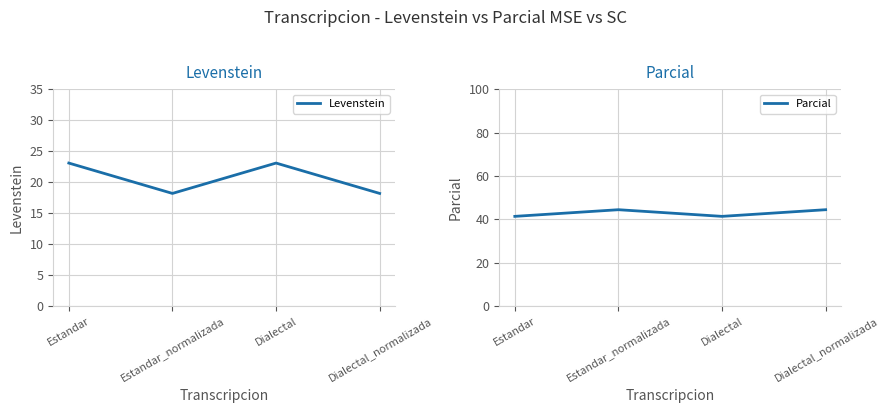

Rank the series at Estandar from lowest to highest value.

Levenstein, Parcial